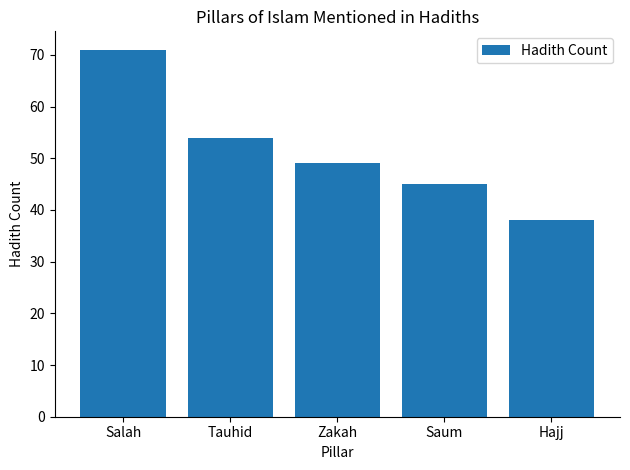

What is the change in value from Tauhid to Saum?

-9